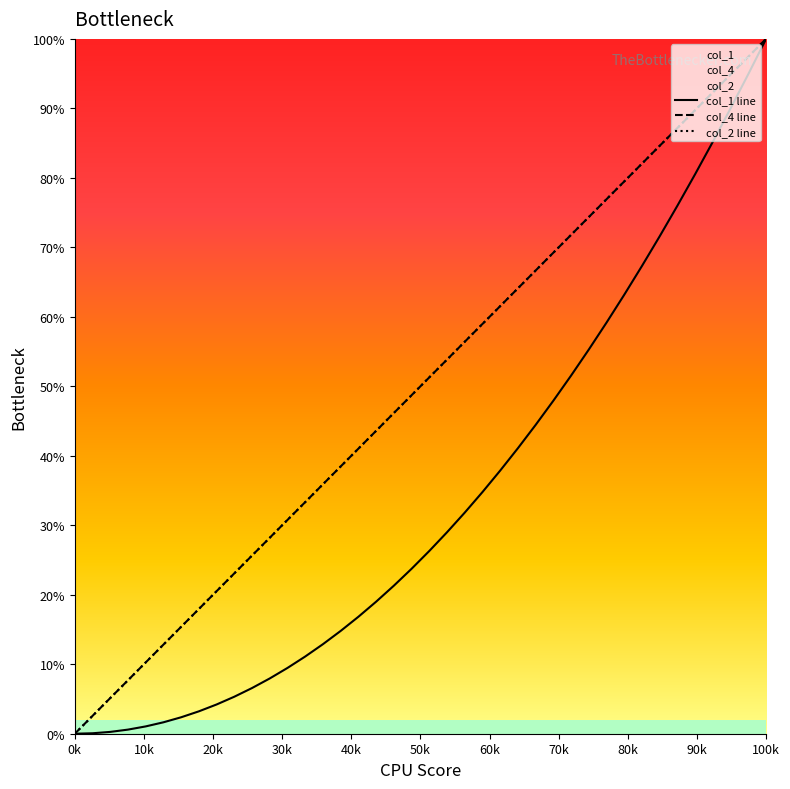

At how many categories does at least one series exceed 0?

39